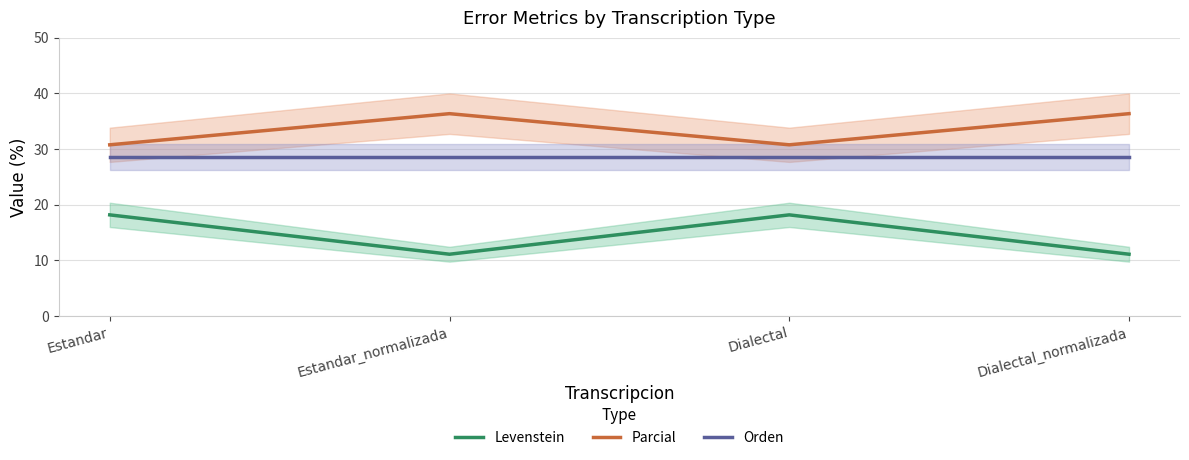

Which has a higher value, Estandar or Dialectal_normalizada?

Estandar